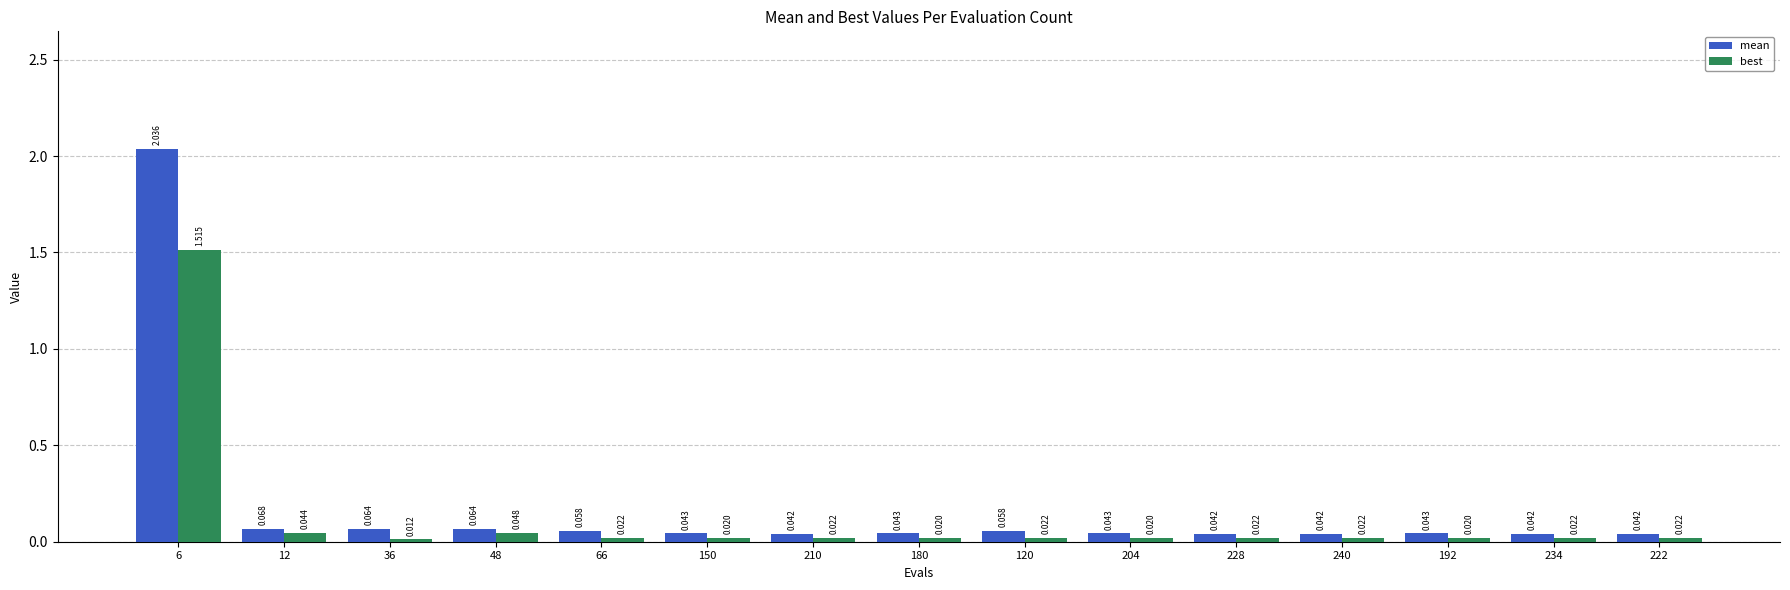

Which series has the largest total across all categories?

mean